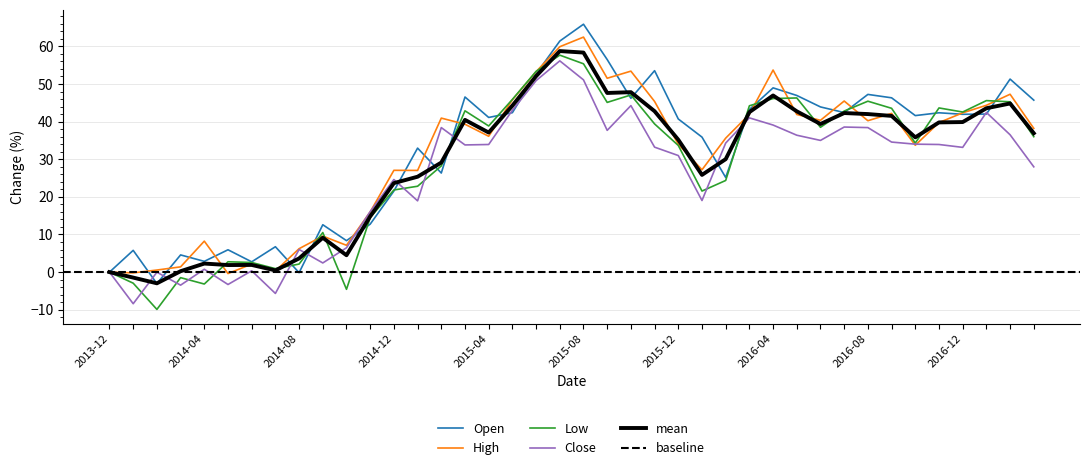

How many values in the High series exceed 39?

20